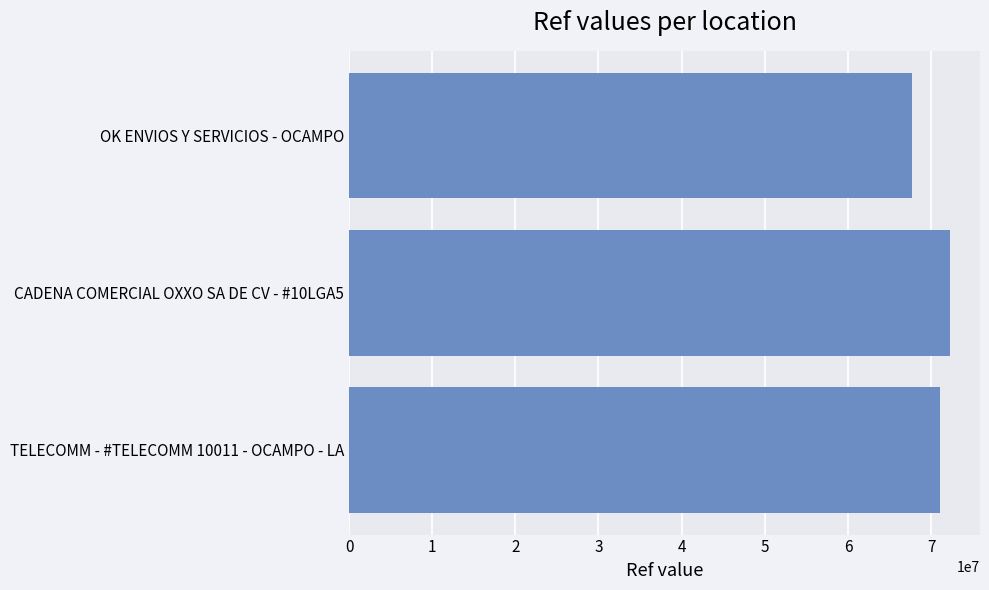

True or false: the data shows 67766798 at OK ENVIOS Y SERVICIOS - OCAMPO.

True